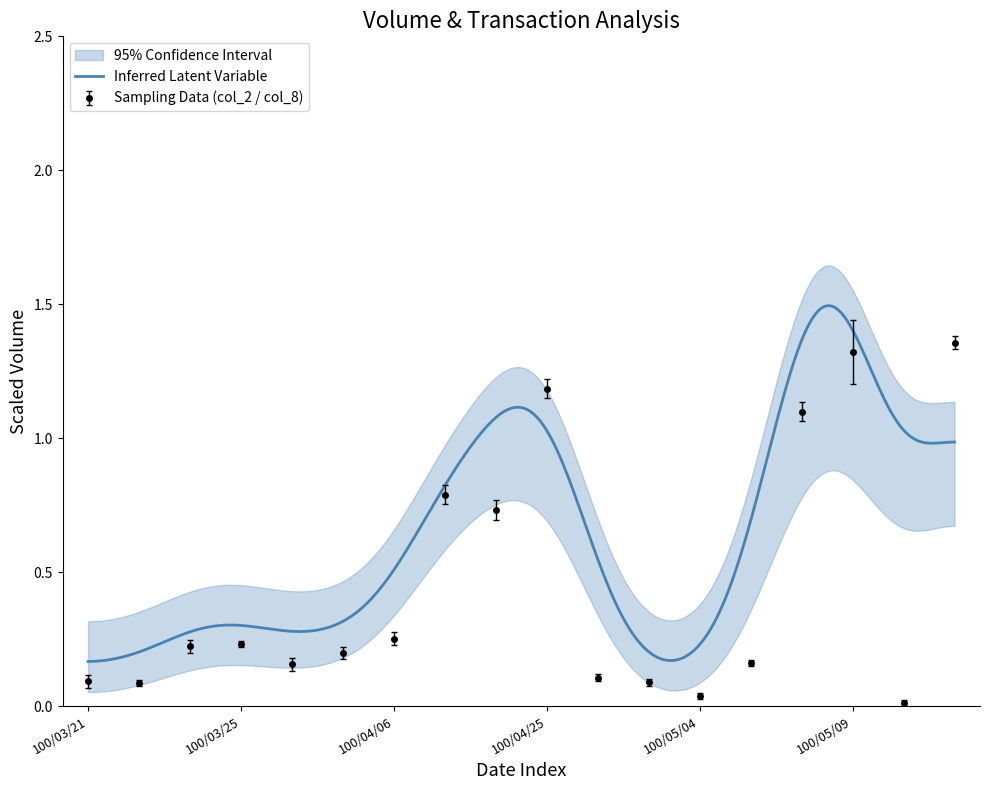

The value of Sampling Data (col_2 / col_8) at 100/04/25 is 0.4. True or false?

False